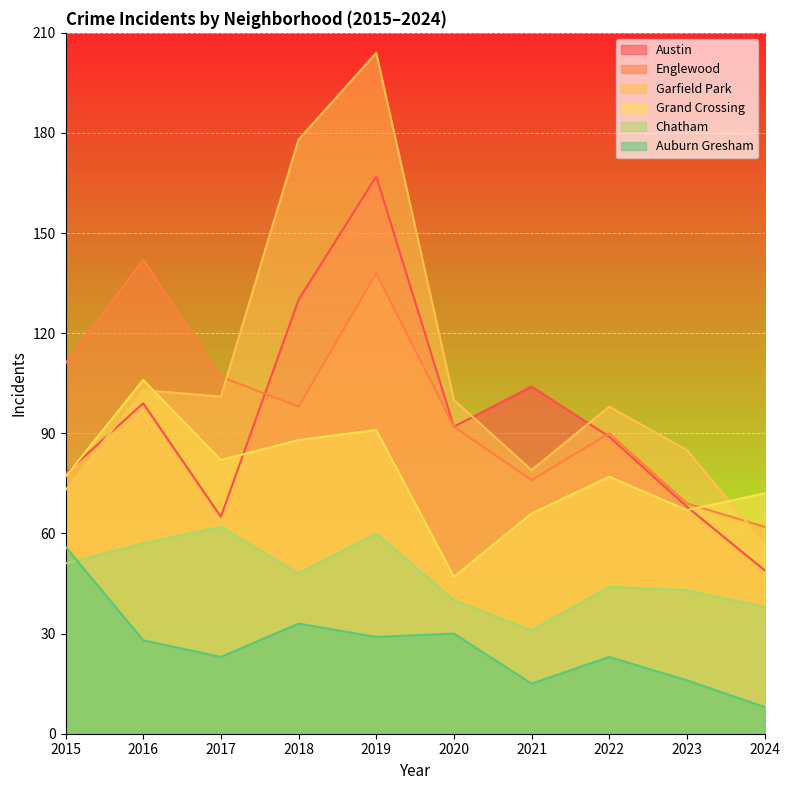

Between 2017 and 2023, which series saw the biggest shift?

Englewood